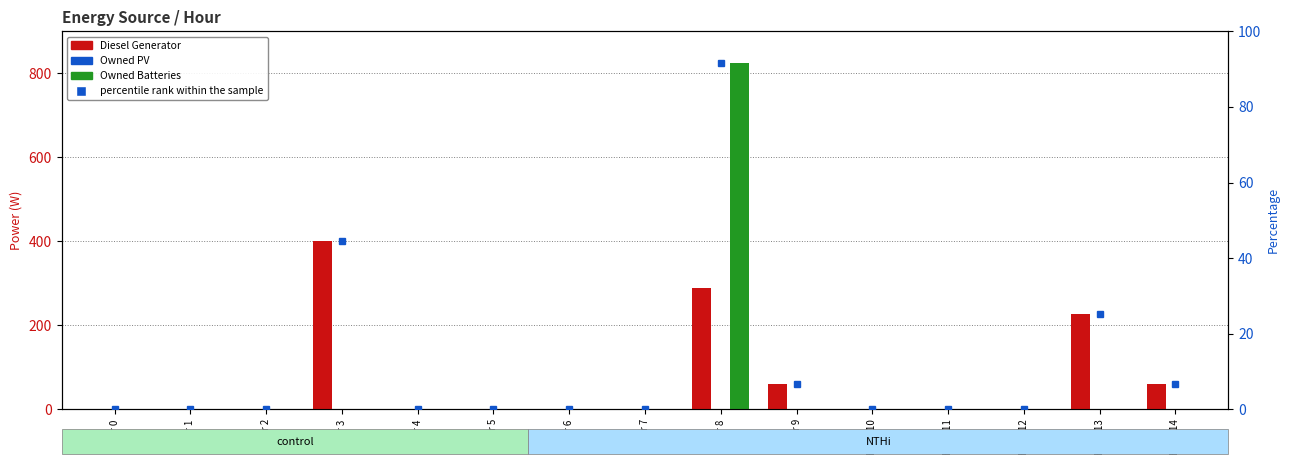

The percentile rank within the sample series shows -46.8 at Hour 4. True or false?

False